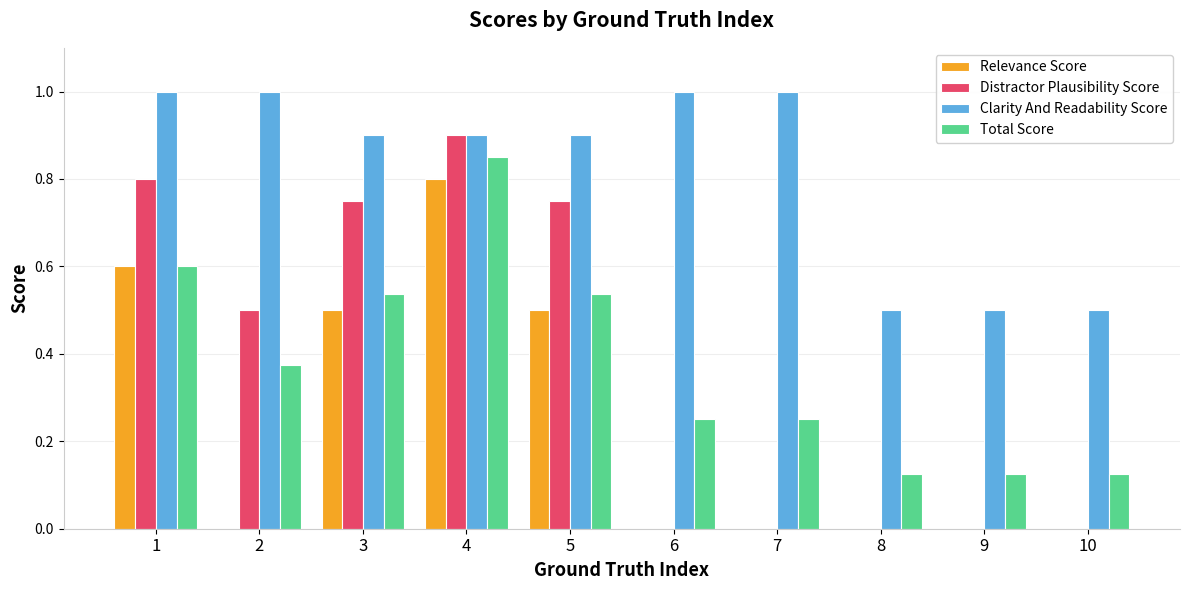

Does the chart contain stacked bars?

No